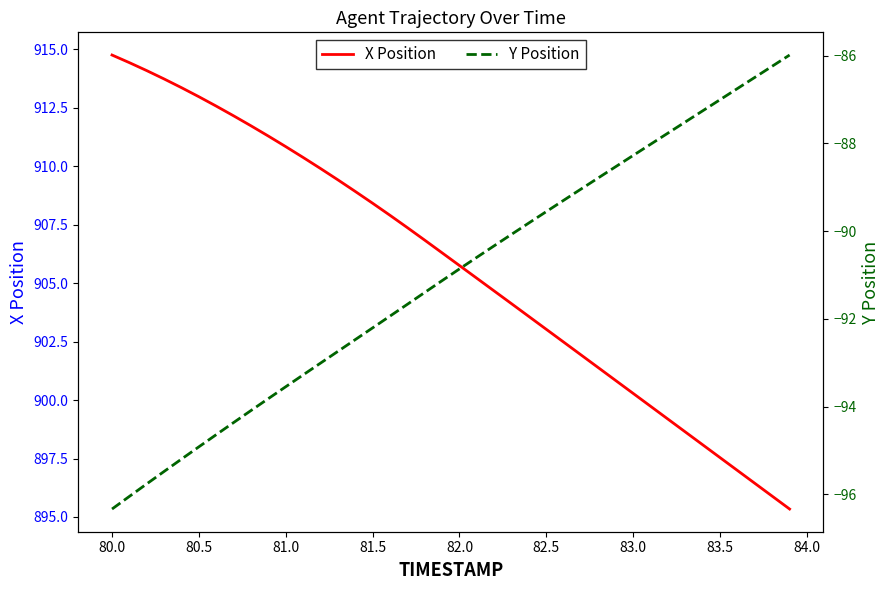

What is the highest value of the X Position series?

914.8